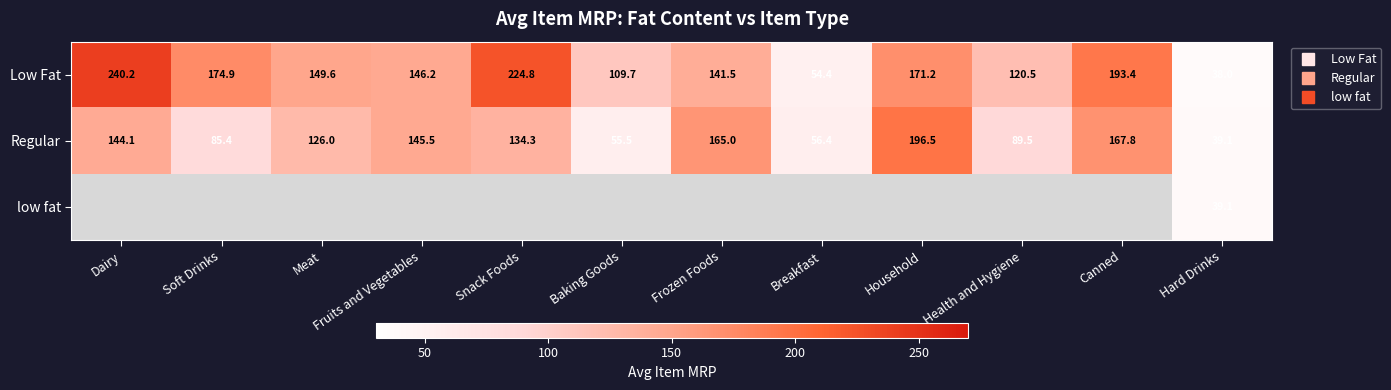

Which series has the widest spread of values?

Low Fat